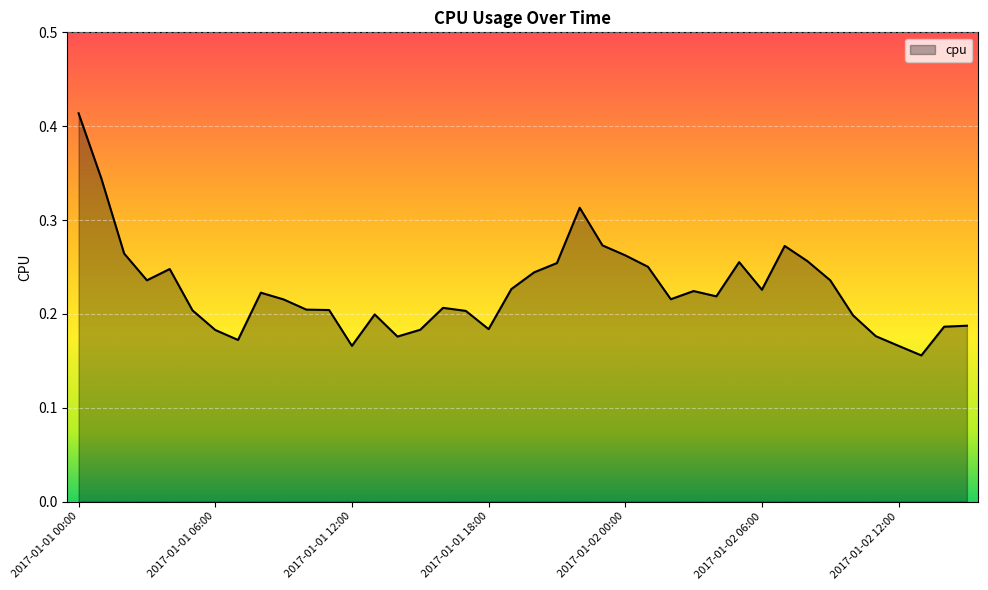

How many lines are shown in the chart?

1